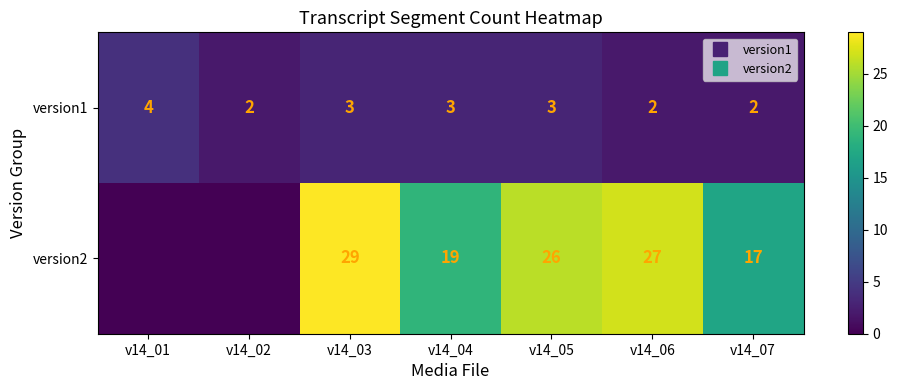

Read the version1 value at v14_01.

4